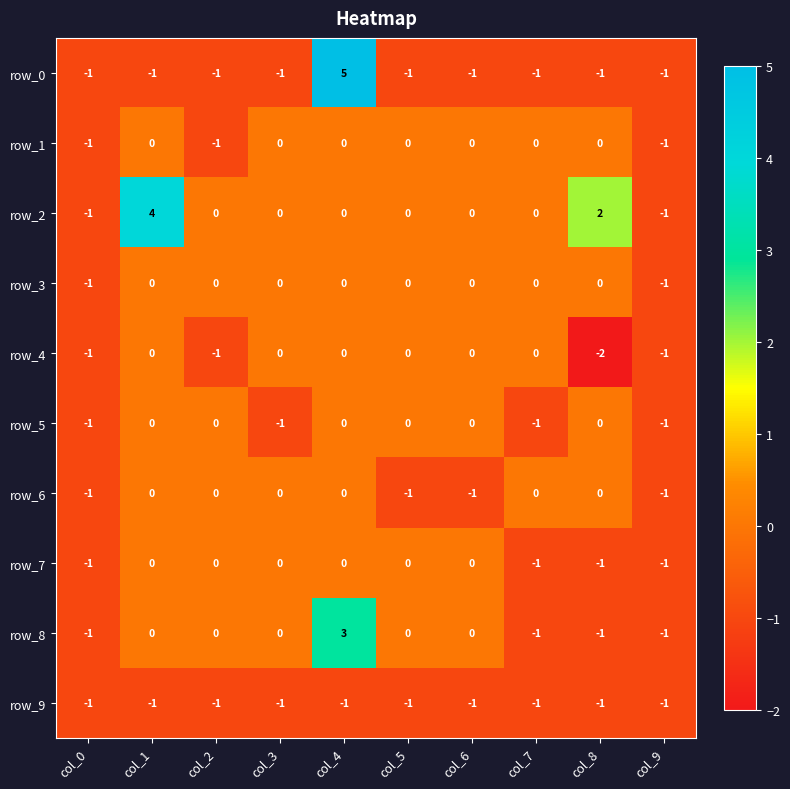

Count the row_4 values in the range -1 to 0.

9